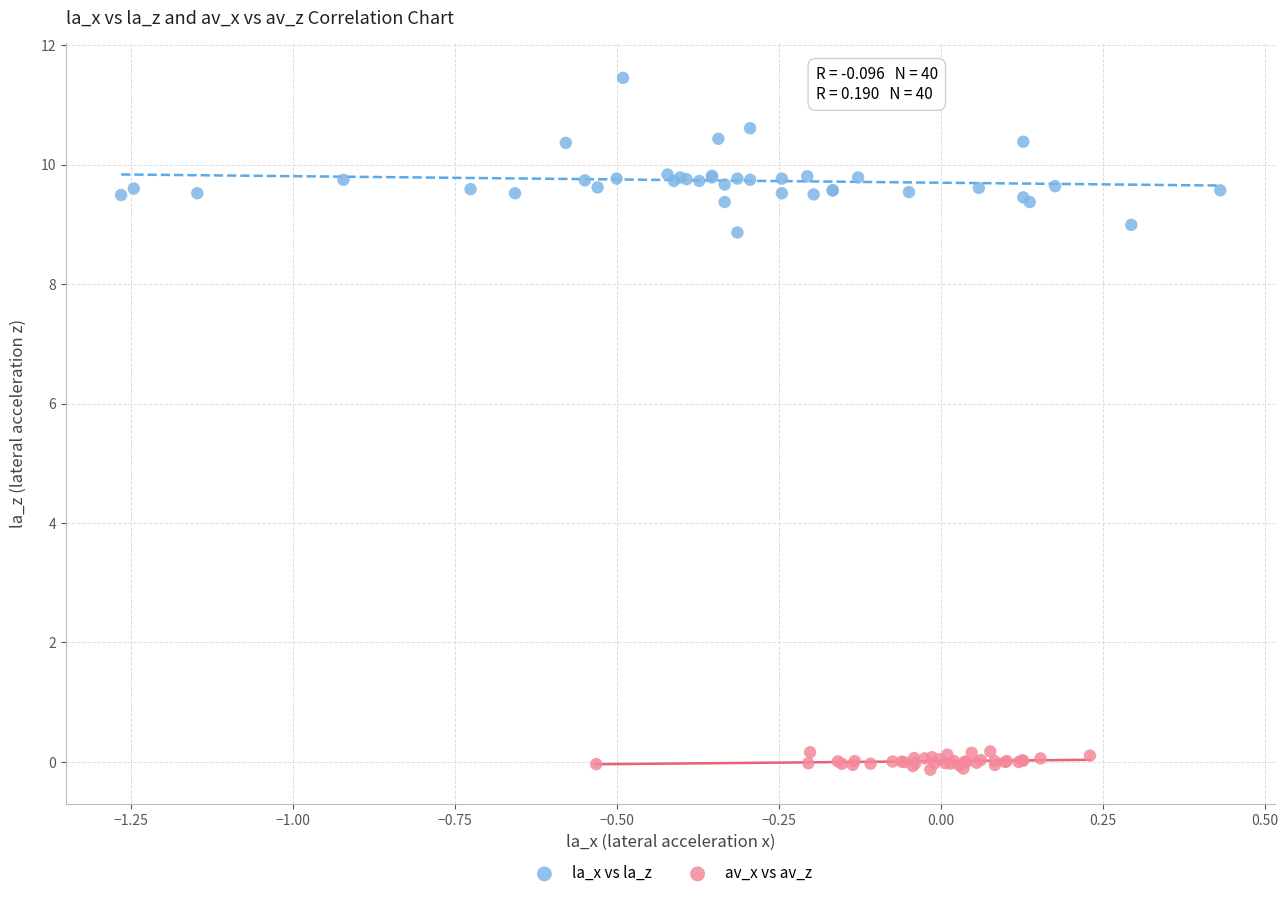

Which series reaches the maximum Y coordinate?

la_x vs la_z